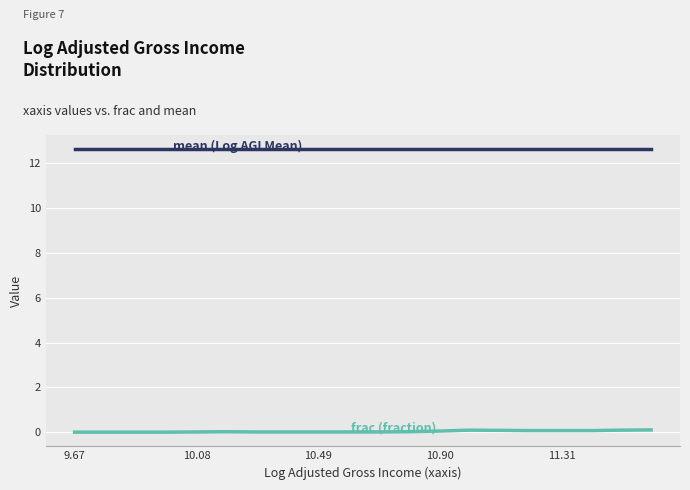

What is the maximum value shown in the chart?

12.6